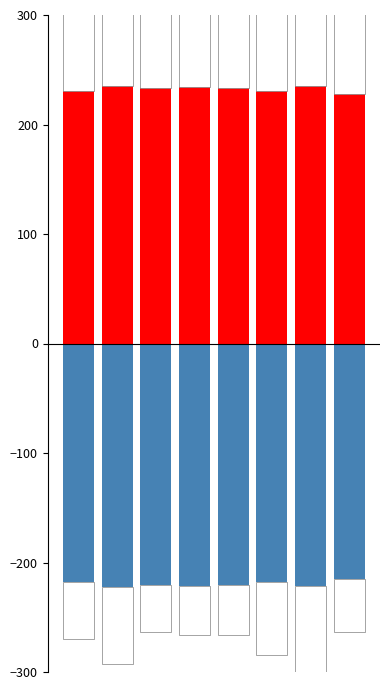

At which label does 换手率 reach its peak?

2